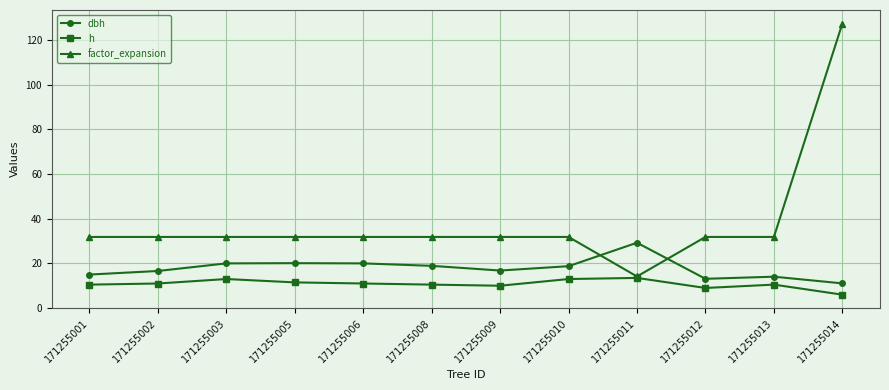

Which series has the widest spread of values?

factor_expansion